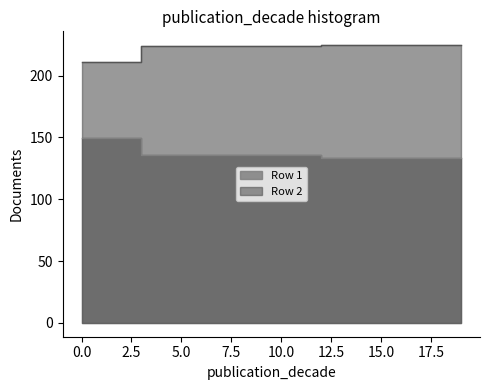

Which category has the lowest value in the Row 1 series?

12